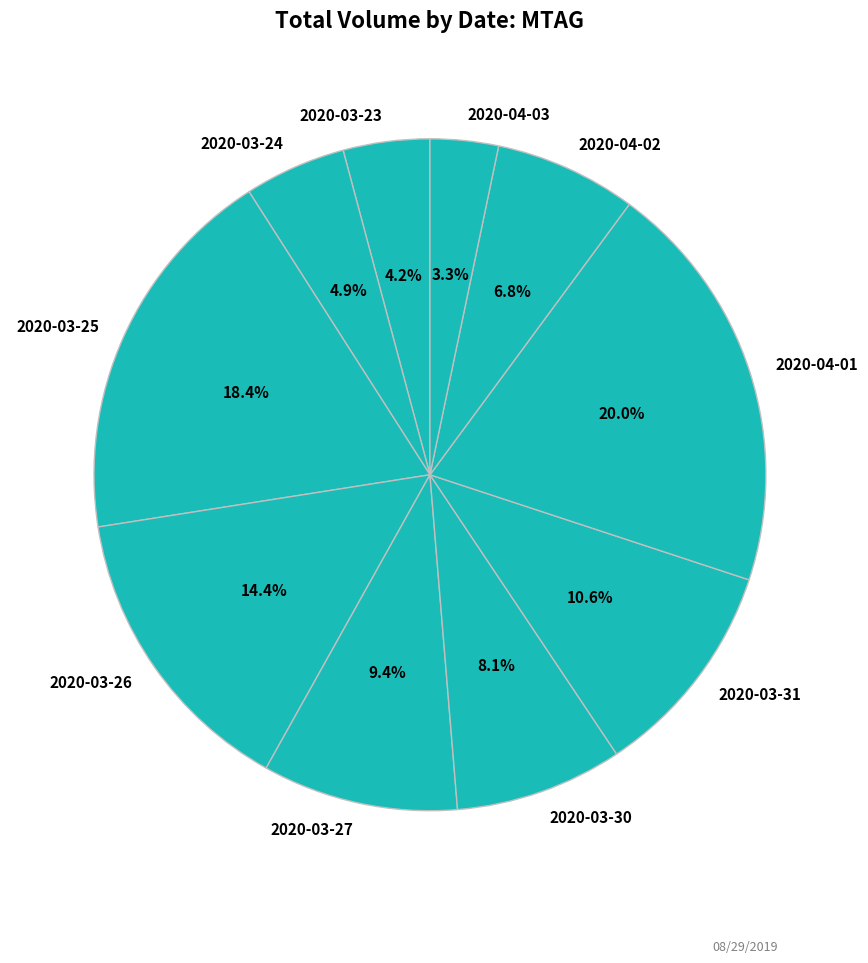

True or false: 2020-04-01 accounts for 20% of the total.

True